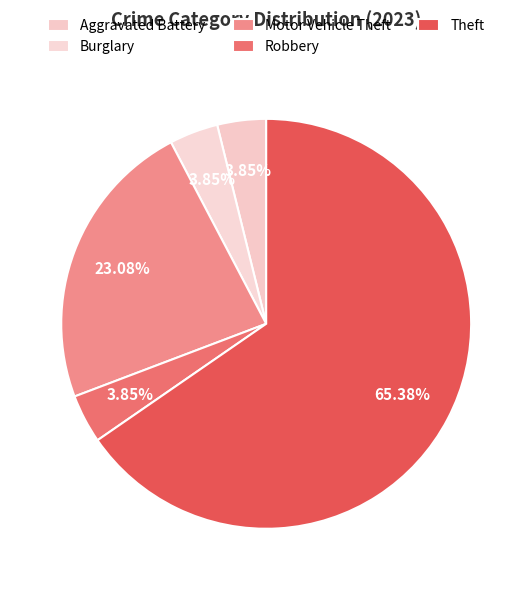

Count the number of slices in the pie.

5